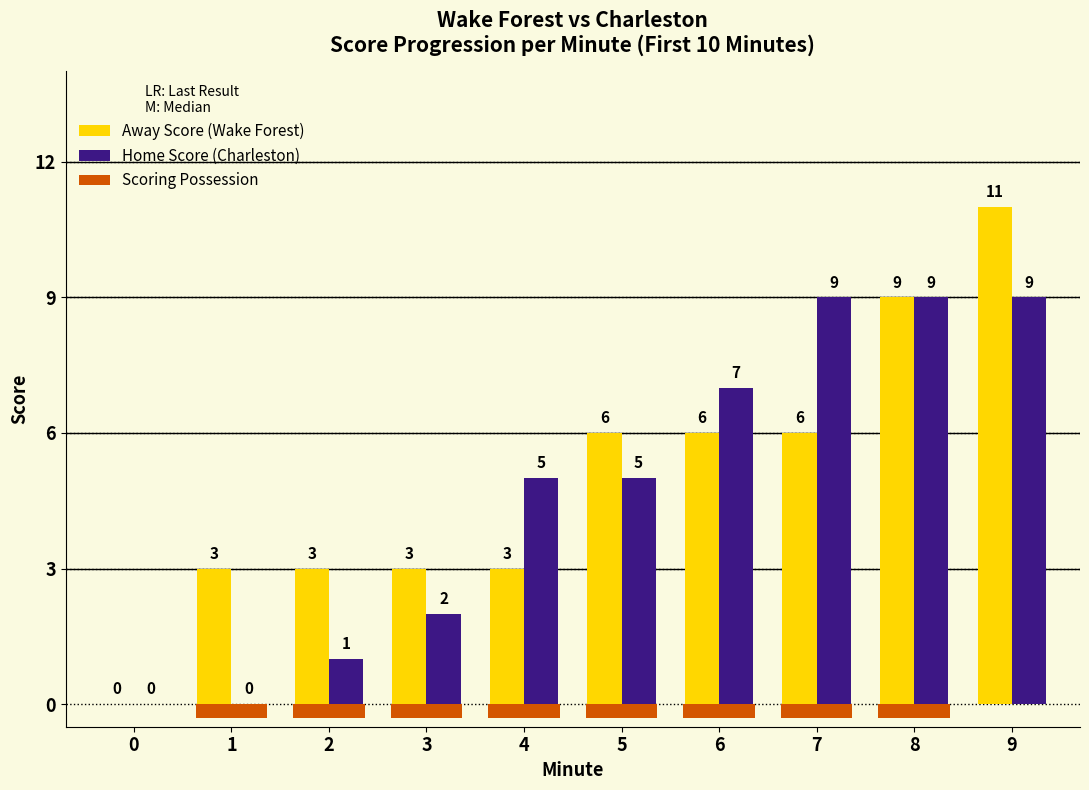

List the series in order of their overall mean, lowest first.

Home Score (Charleston), Away Score (Wake Forest)